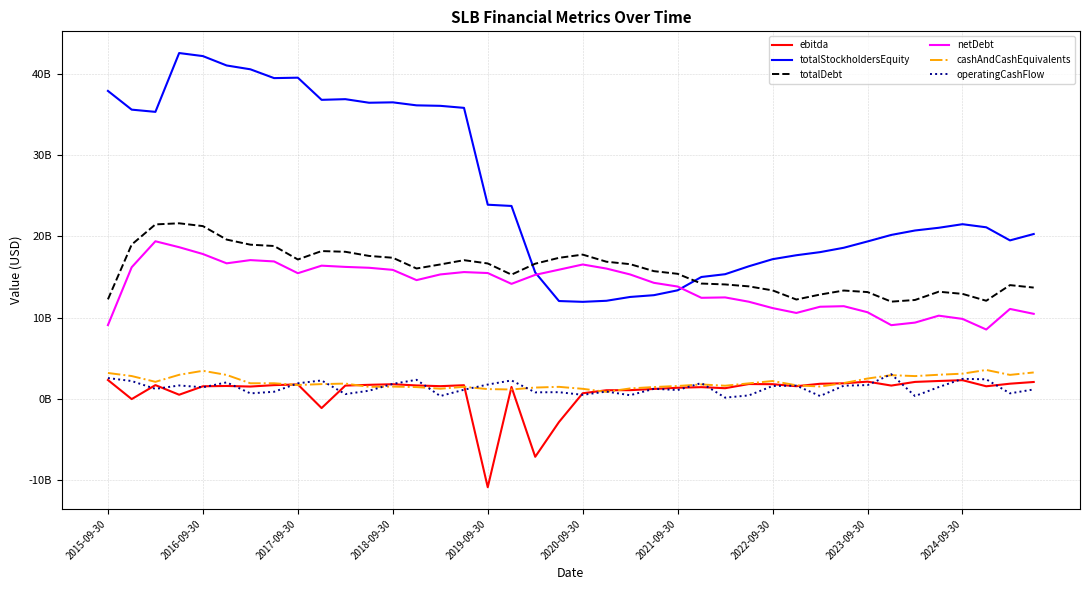

Does the chart have visible grid lines?

Yes